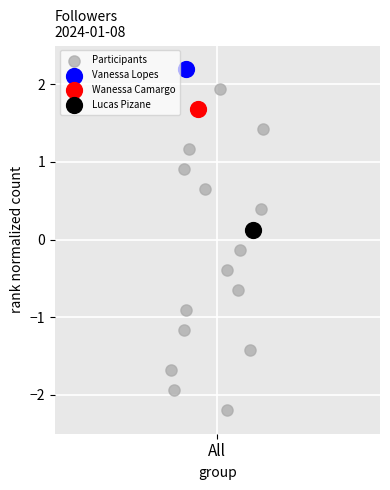

What are all the series names shown in the legend?

Participants, Vanessa Lopes, Wanessa Camargo, Lucas Pizane